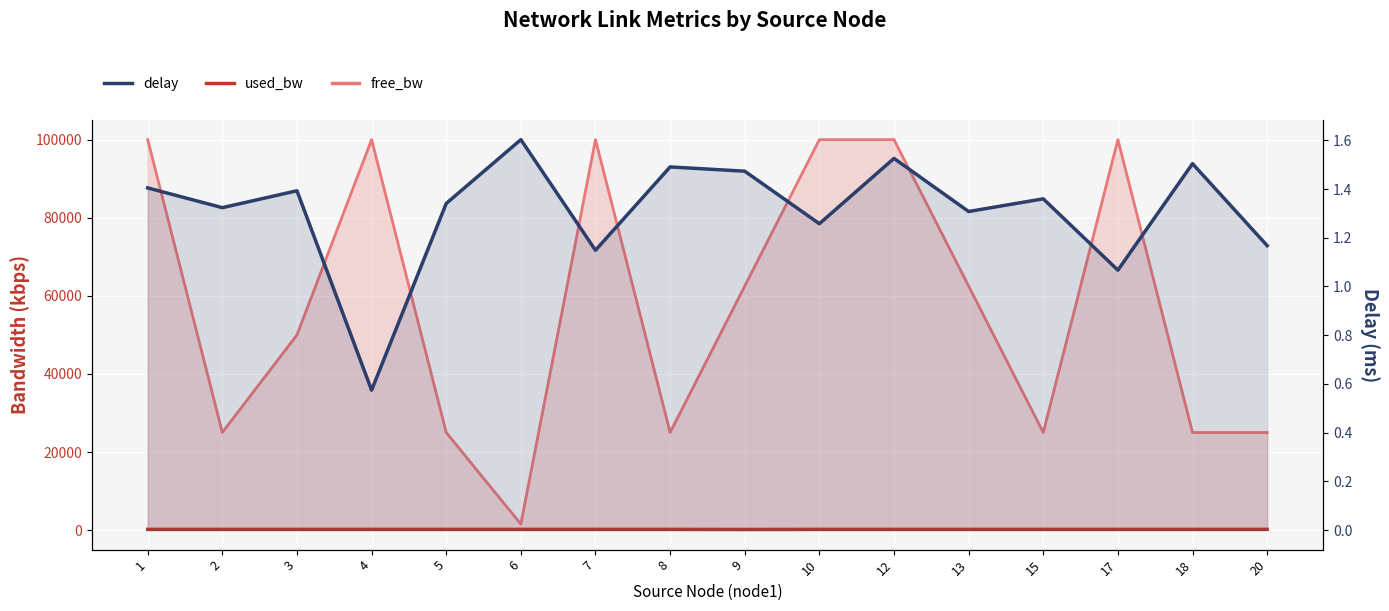

Between 20 and 18, which is larger?

20